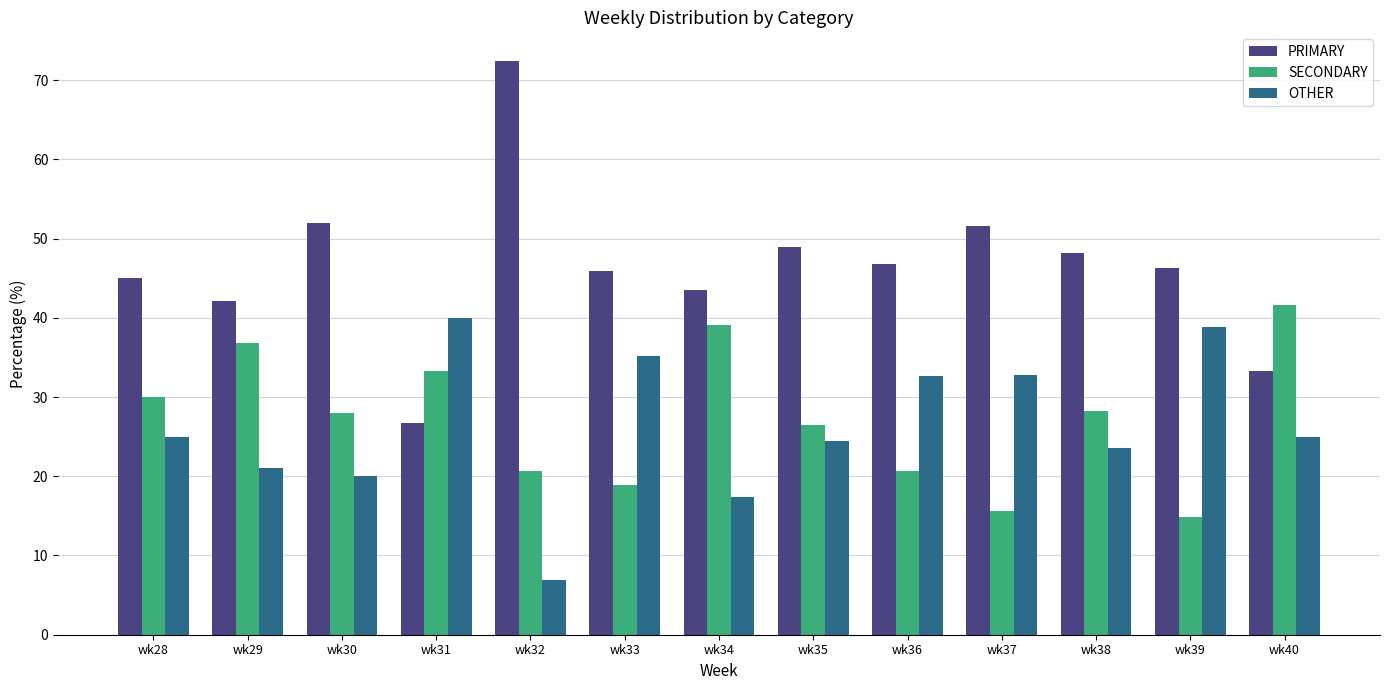

At wk30, list the series in order from largest to smallest.

PRIMARY, SECONDARY, OTHER